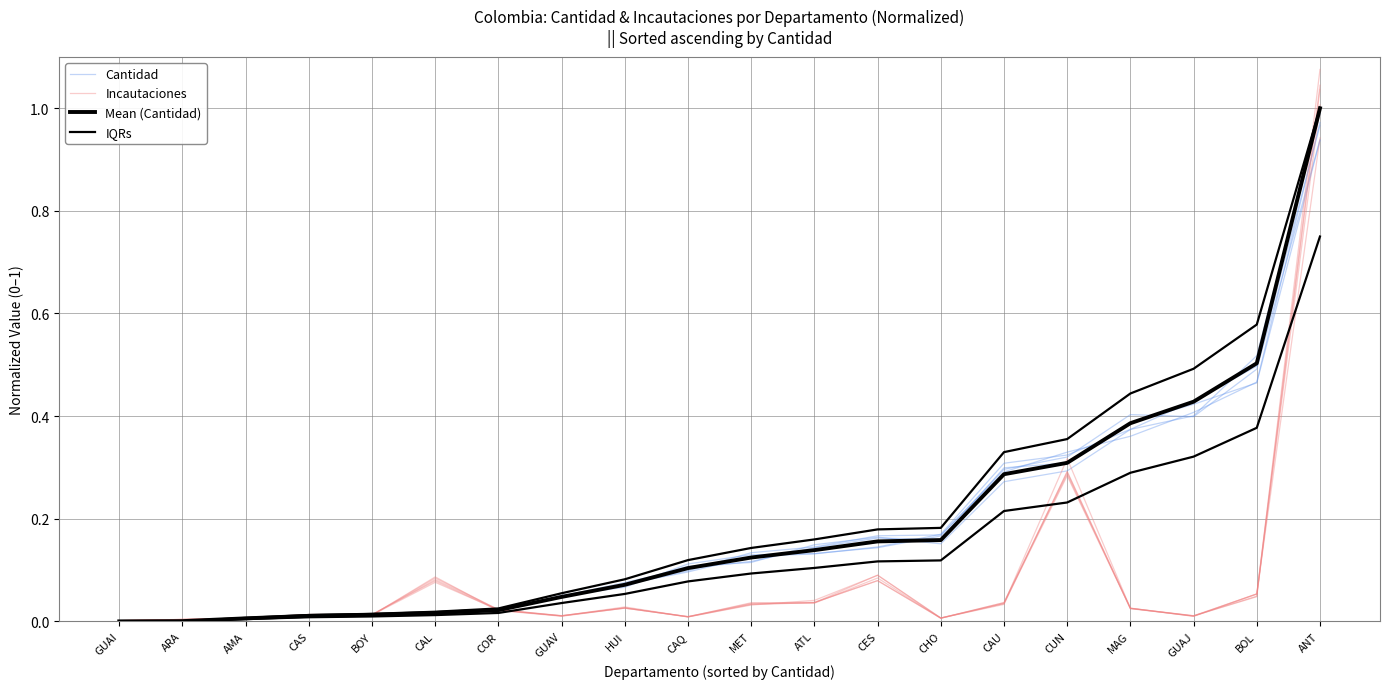

True or false: Incautaciones has a value of 0.1 at CAL.

False